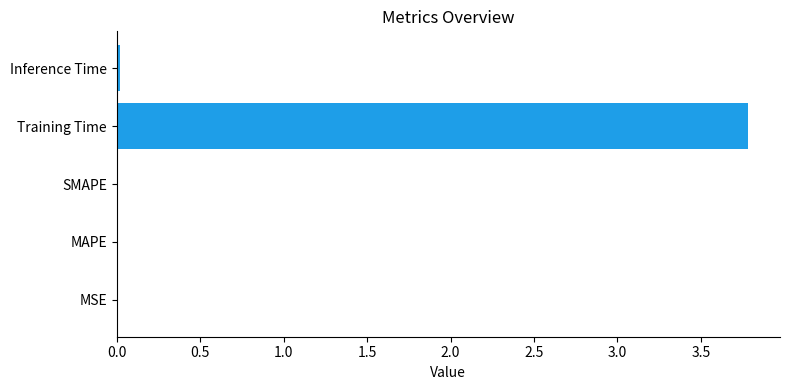

What is the sum of all values?

3.8